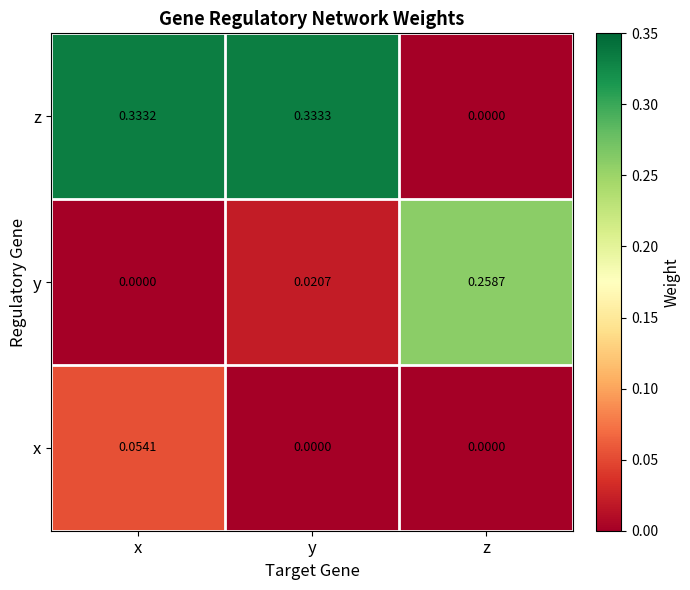

Which series has the largest total across all categories?

z